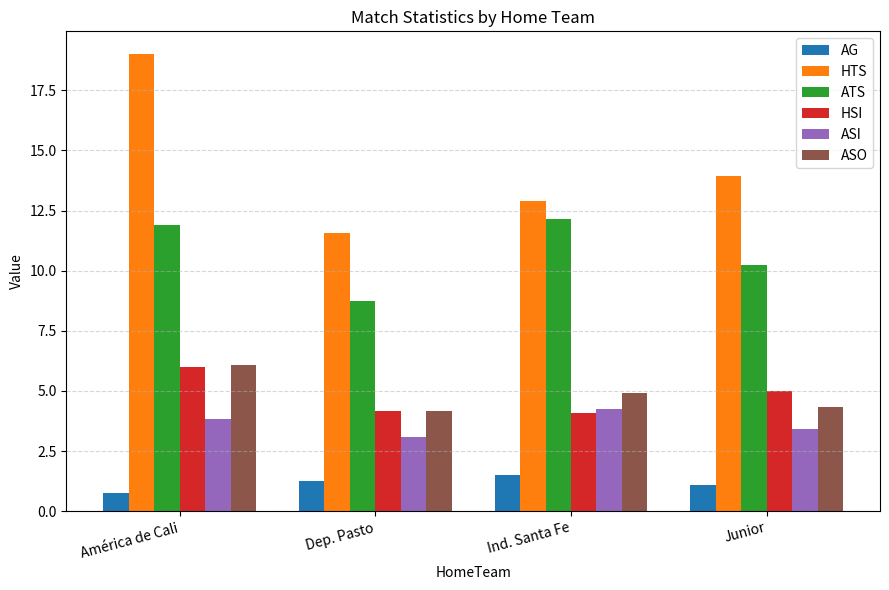

What is the minimum value shown in the chart?

0.8